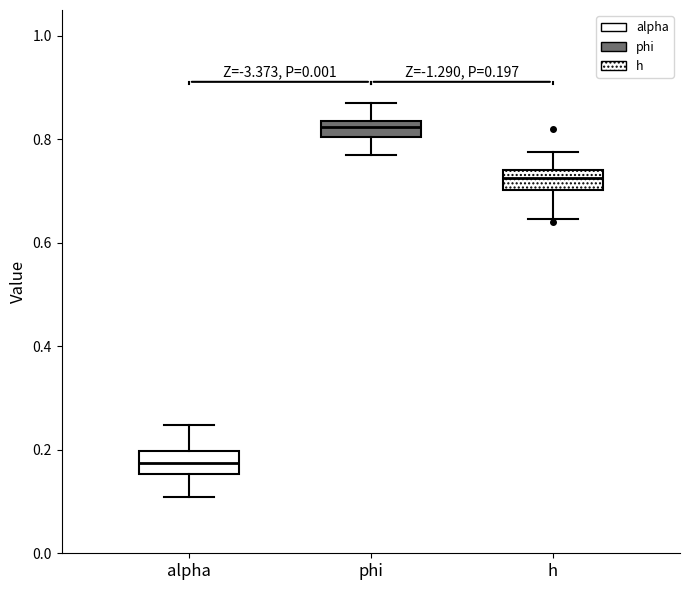

Which box has the lowest median line?

alpha